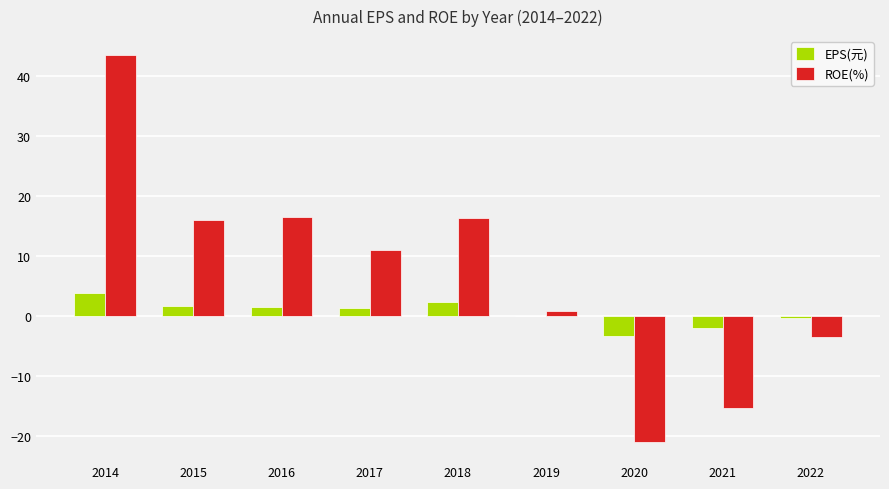

At which label is ROE(%) closest to 11?

2017